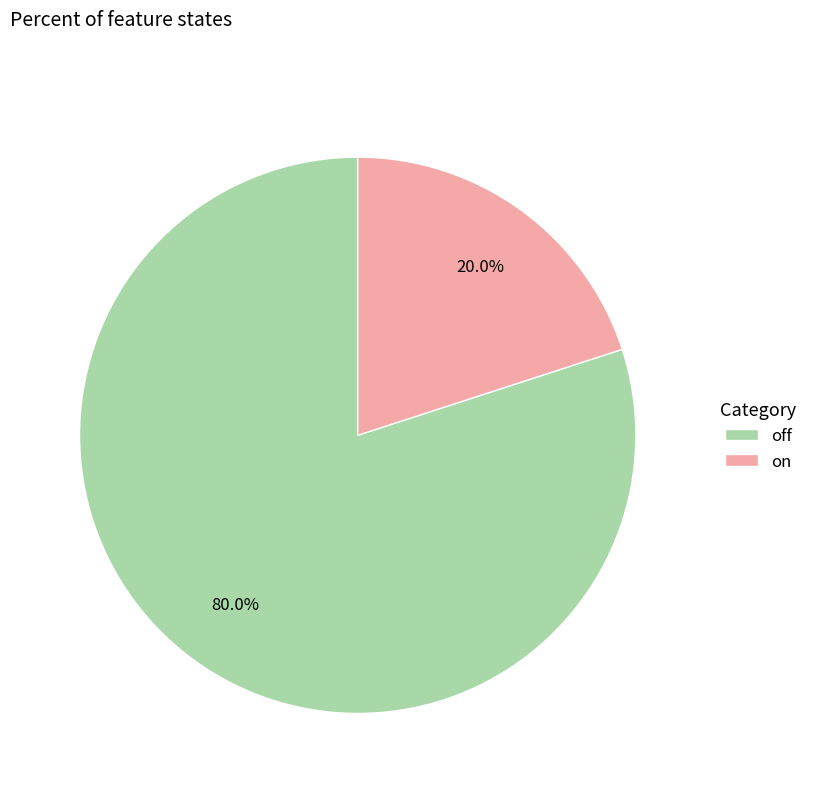

Is the sum of off and on greater than half?

Yes